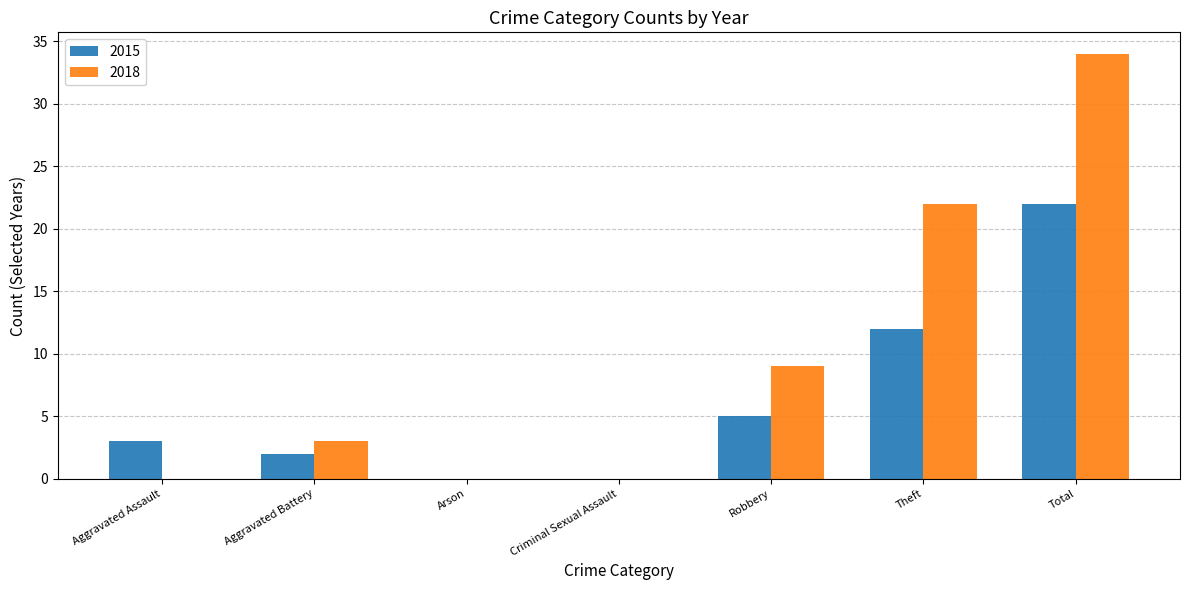

What is the approximate value of 2018 at Theft?

22